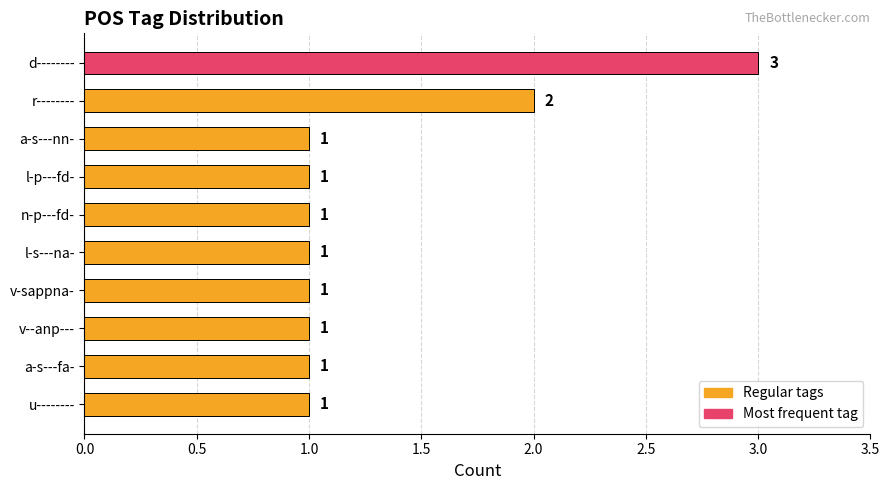

Where is the data nearest to the value 2?

r--------